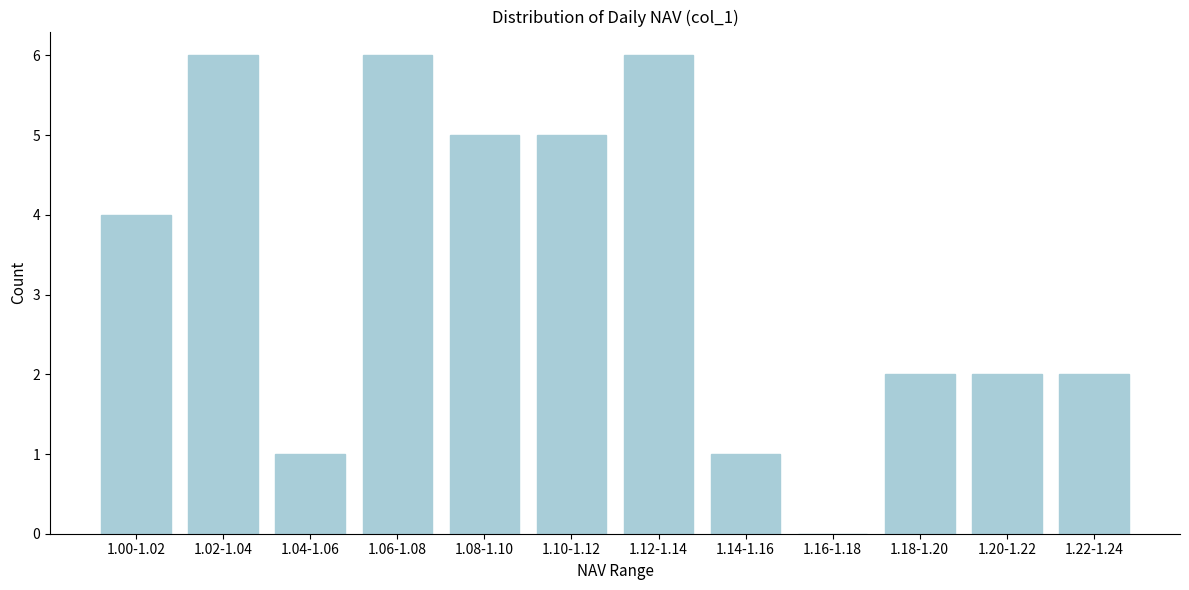

Reading left to right, transcribe all the data shown in this chart.

1.00-1.02=4	1.02-1.04=6	1.04-1.06=1	1.06-1.08=6	1.08-1.10=5	1.10-1.12=5	1.12-1.14=6	1.14-1.16=1	1.16-1.18=0	1.18-1.20=2	1.20-1.22=2	1.22-1.24=2